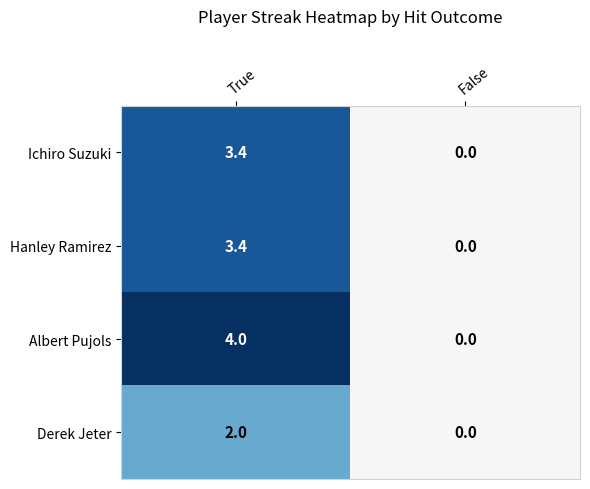

Which series has the largest total across all categories?

Albert Pujols